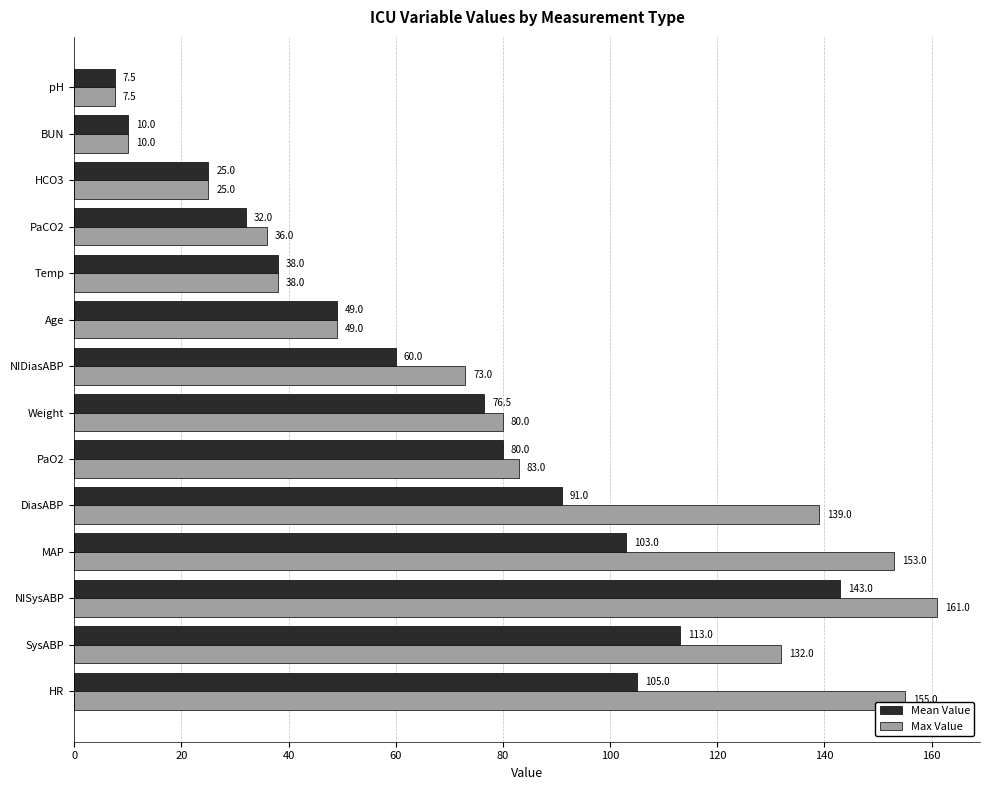

What is the minimum value shown in the chart?

7.5